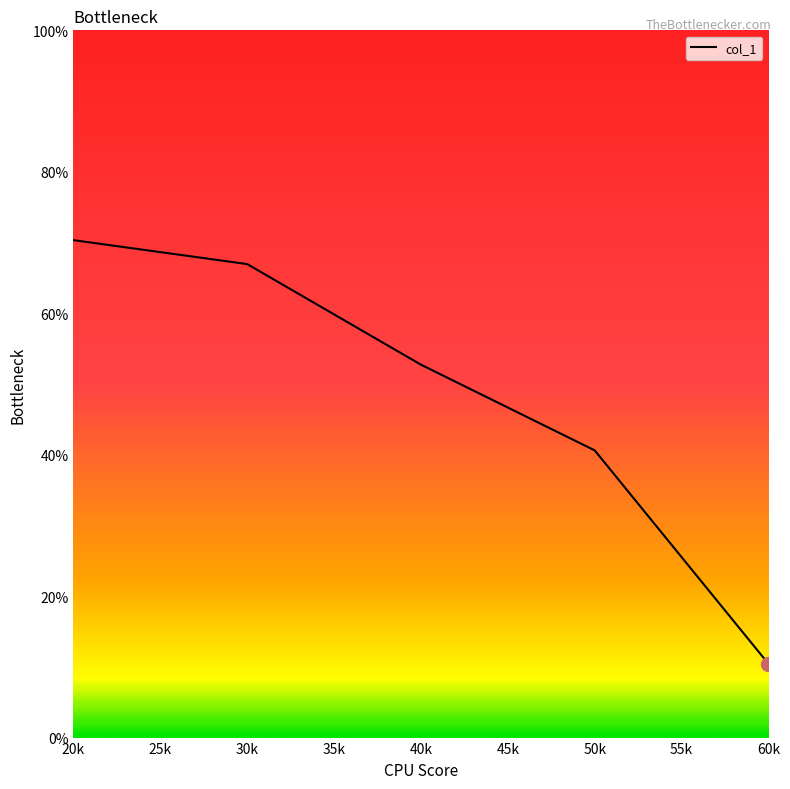

What is the minimum value shown in the chart?

10.4